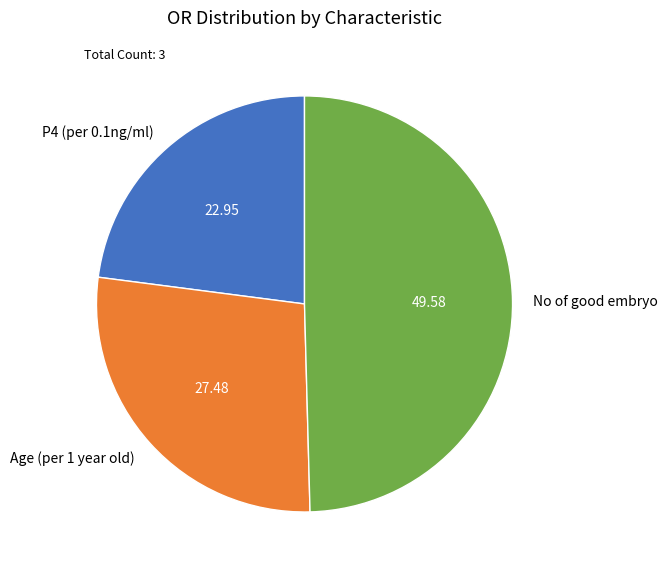

Which category has the biggest portion of the pie?

No of good embryo